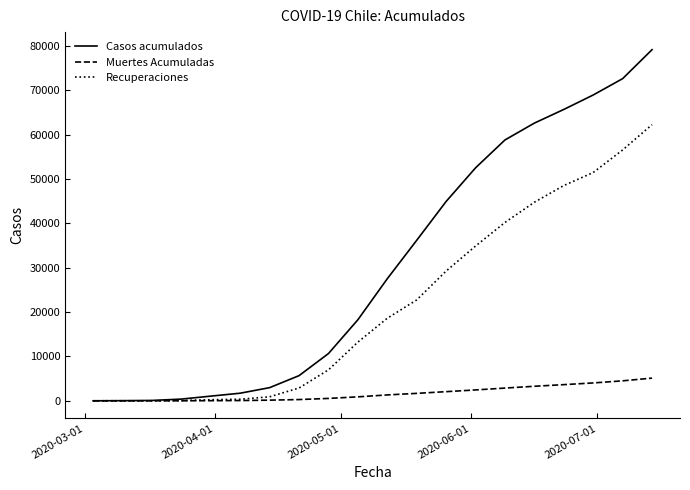

Does the chart have visible grid lines?

No